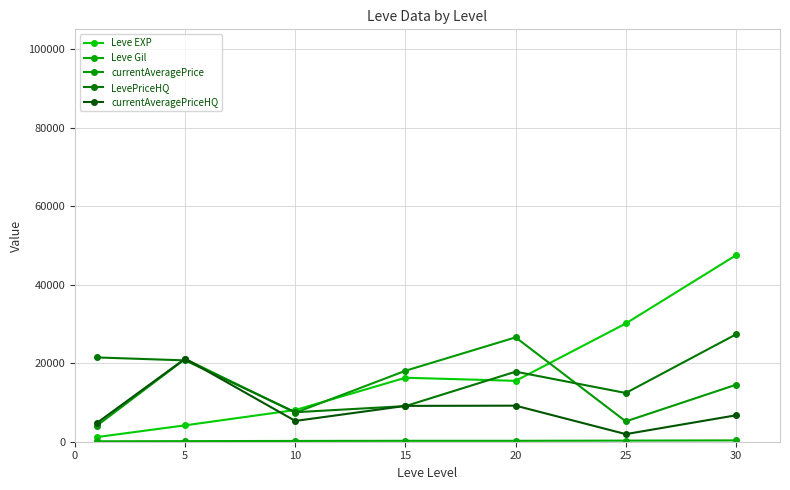

Which series has the widest spread of values?

Leve EXP